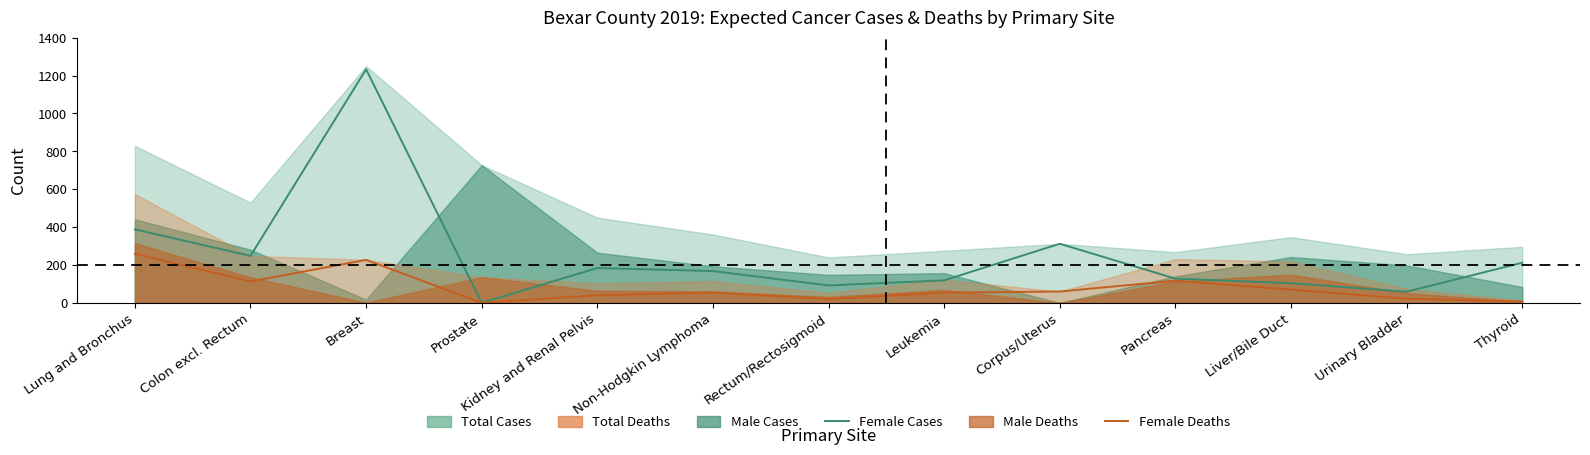

Which label corresponds to the smallest value in the chart?

Prostate